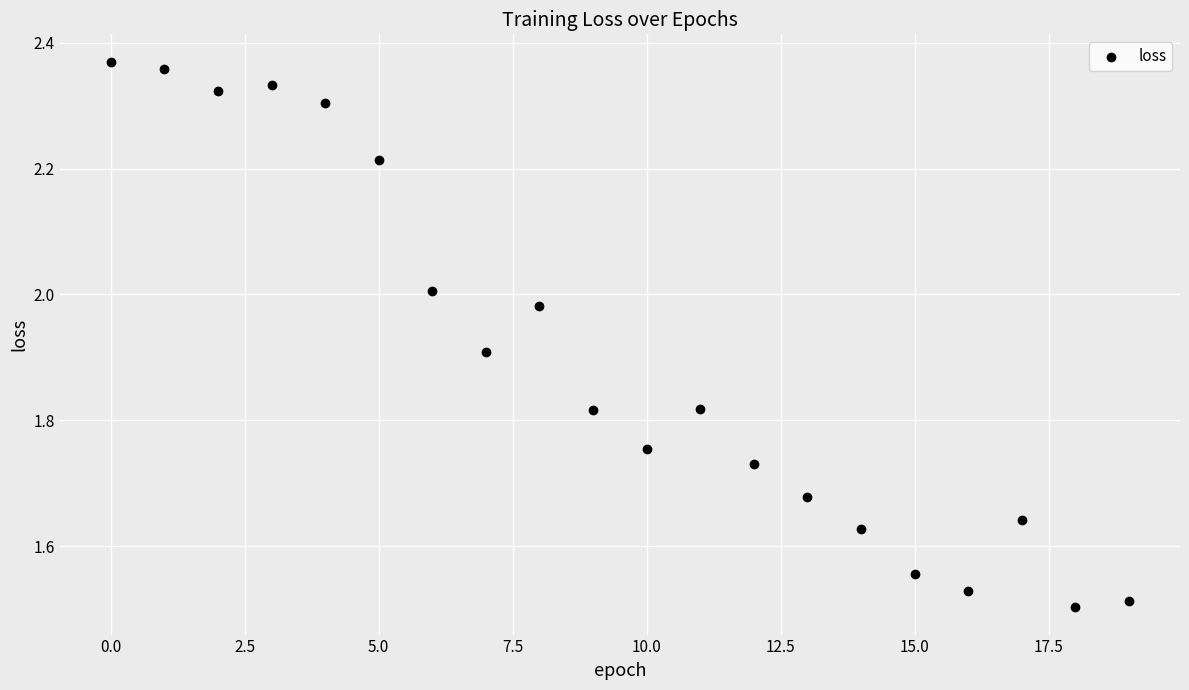

What is the range of Y values (max minus min)?

0.9